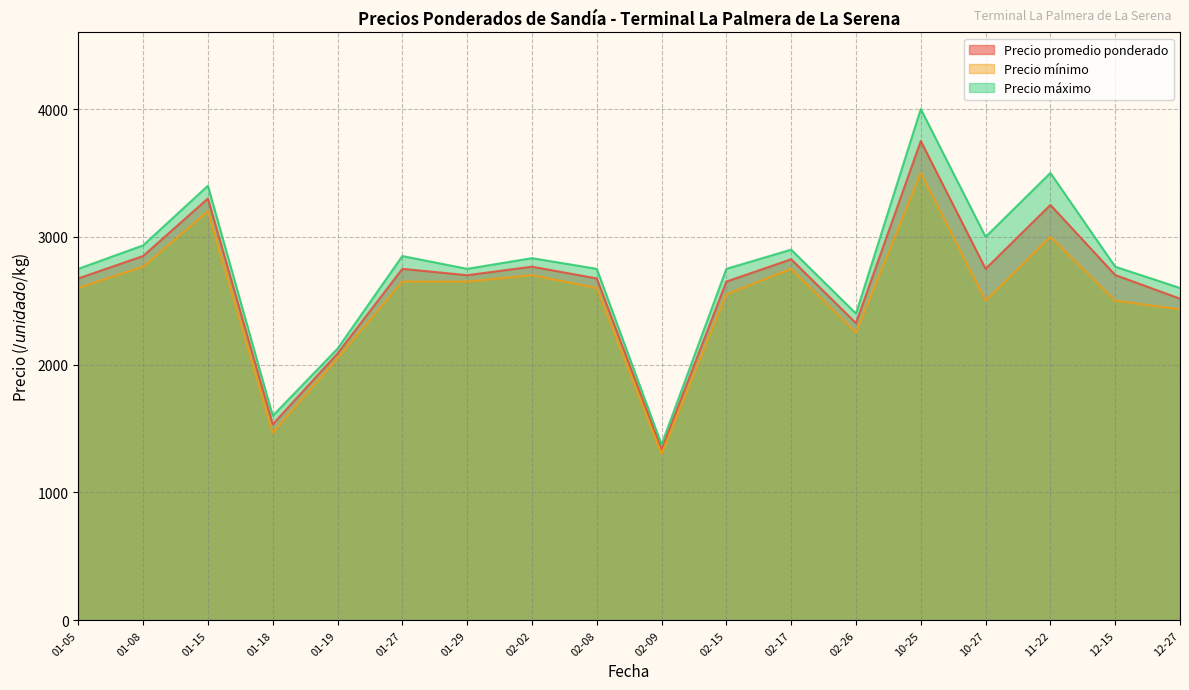

What is the difference between the highest and lowest values at 11-22?

500.0